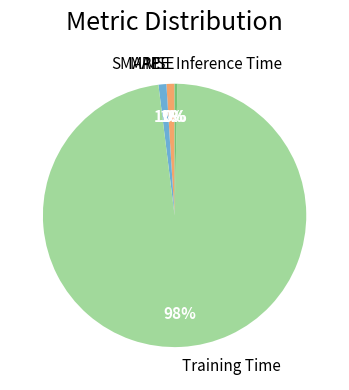

What is the majority slice?

Training Time